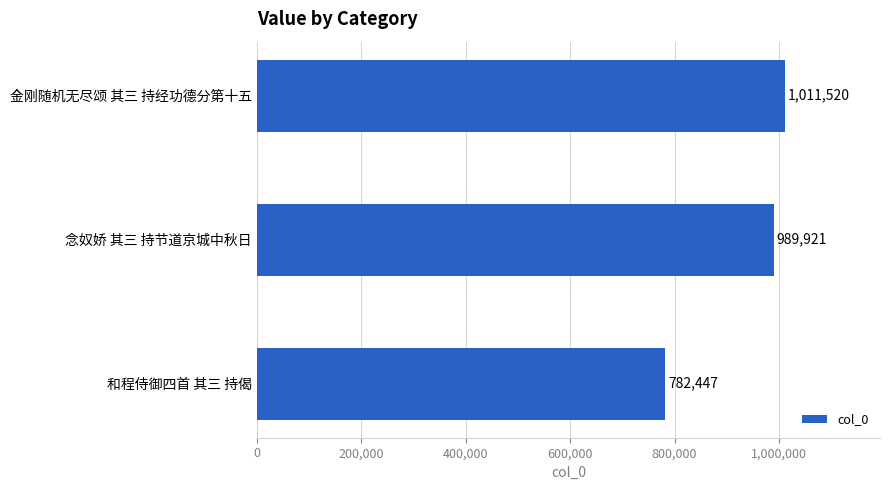

How many data points are less than 989921?

1